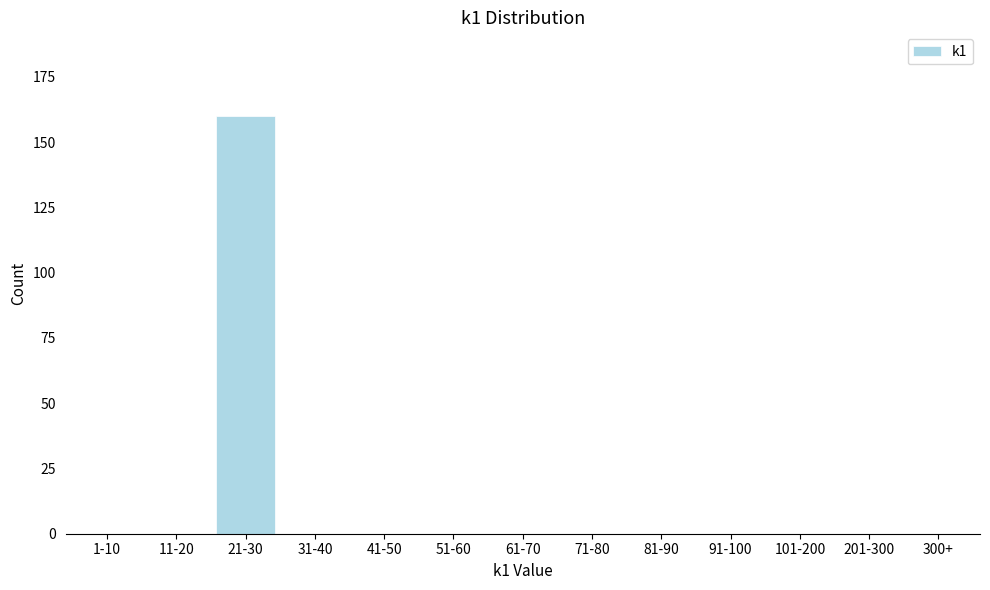

Reading right to left, list all the values displayed in this chart.

300+=0	201-300=0	101-200=0	91-100=0	81-90=0	71-80=0	61-70=0	51-60=0	41-50=0	31-40=0	21-30=160	11-20=0	1-10=0